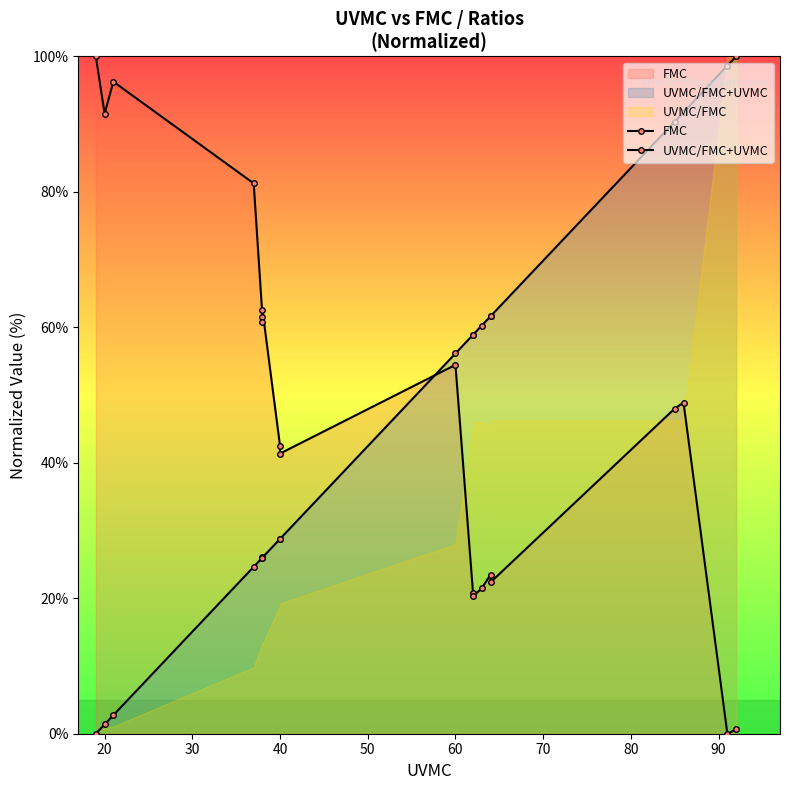

Reading left to right, what are all the values shown in this chart?

FMC: 100.0	91.5	96.3	81.2	61.5	60.7	62.5	42.5	41.4	54.5	20.8	20.3	21.5	23.5	22.4	48.0	48.9	0.0	0.6
UVMC/FMC+UVMC: 0.0	1.4	2.7	24.6	26.0	26.0	26.0	28.8	28.8	56.1	58.9	58.9	60.3	61.6	61.6	90.4	91.7	98.6	100.0